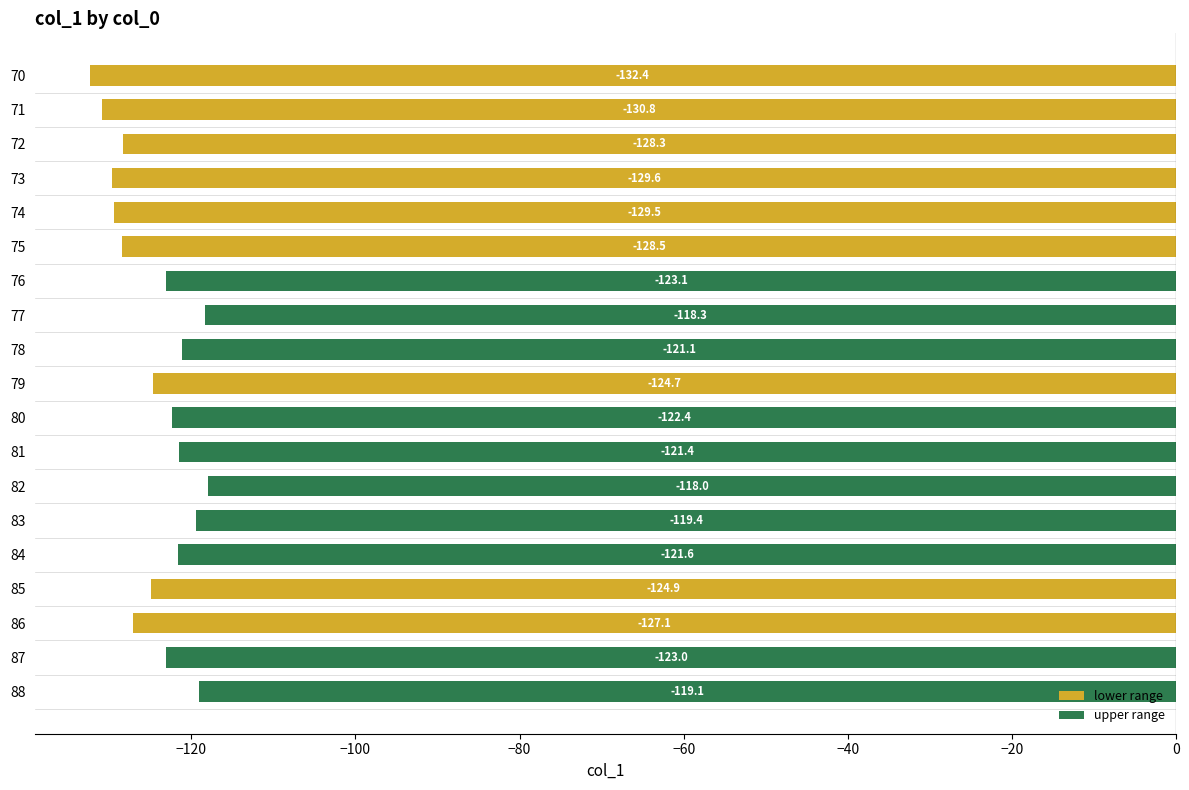

How many distinct data groups are displayed?

1